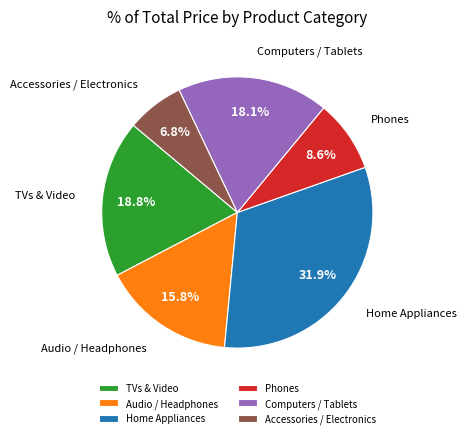

To the nearest percent, what is the difference between the largest and smallest slice percentages?

25%